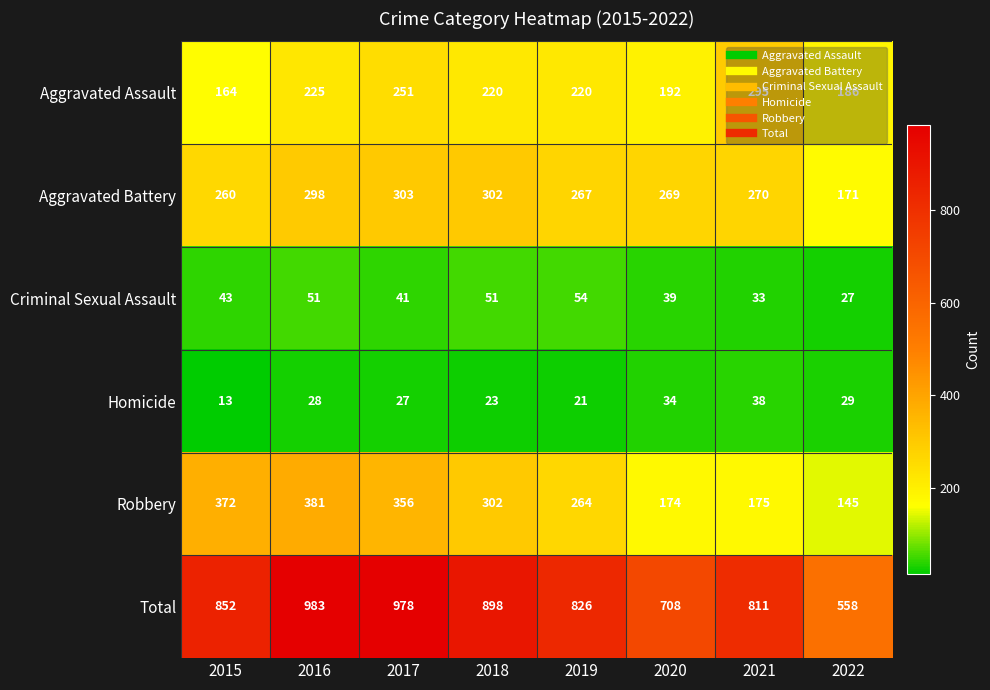

What is the sum of all Criminal Sexual Assault values?

339